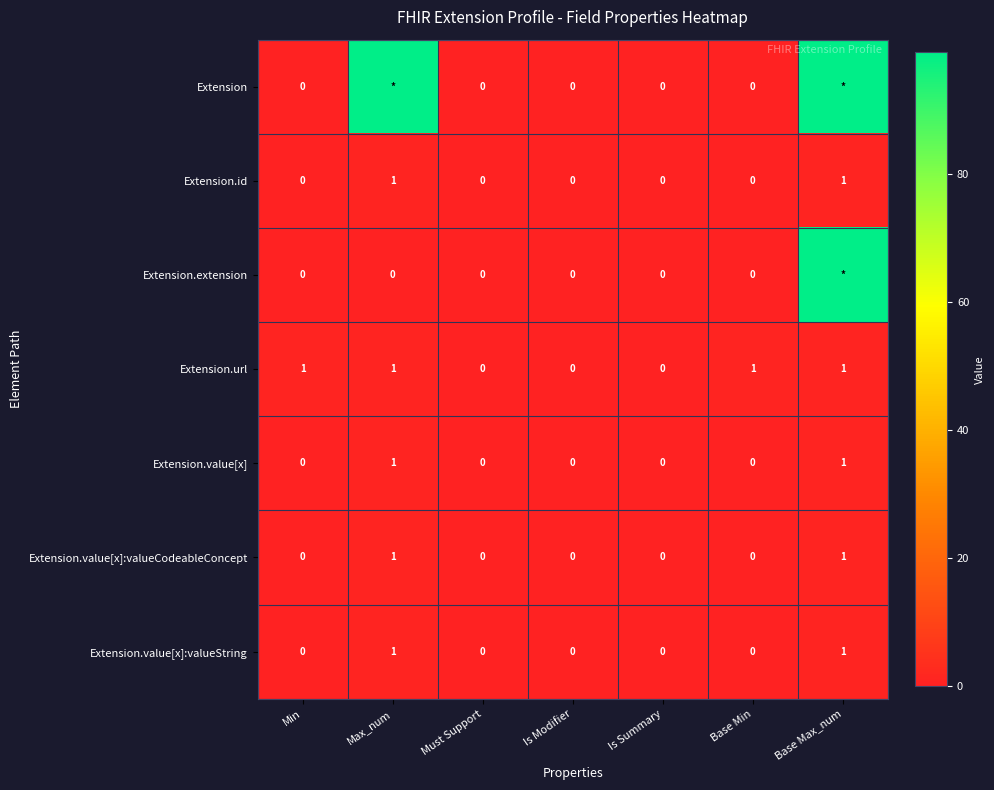

True or false: Extension.value[x]:valueString has a value of 0 at Must Support.

True